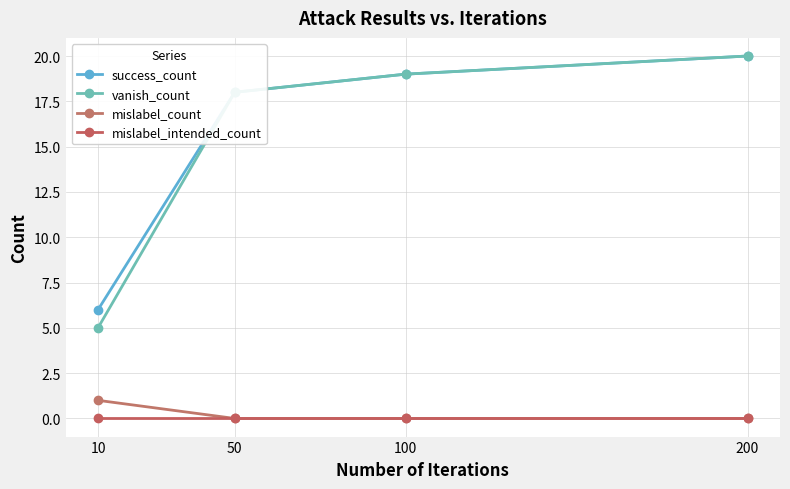

True or false: mislabel_intended_count and mislabel_count intersect in this chart.

False